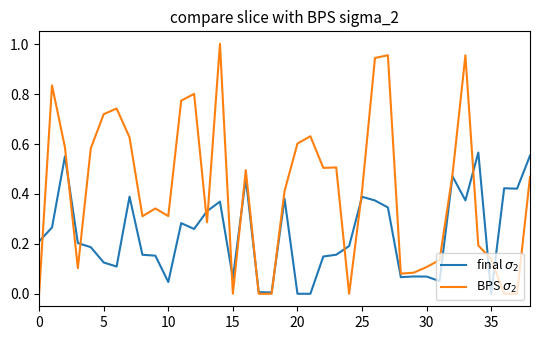

Is this an area chart (filled region under the line)?

No